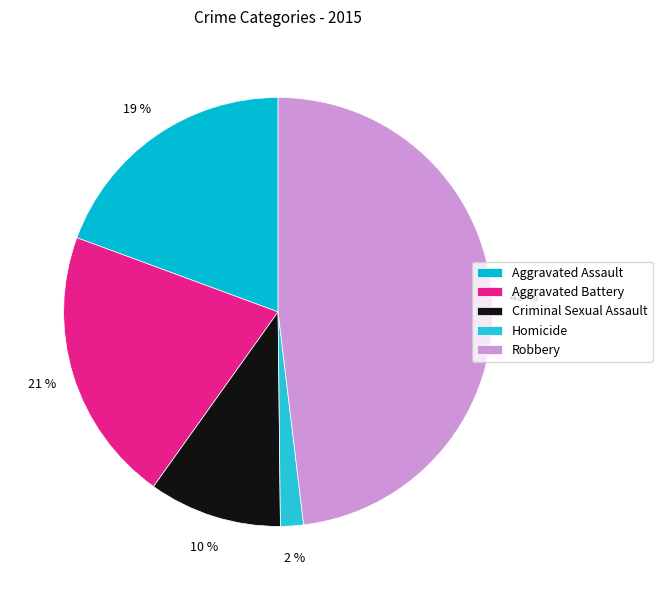

Does any single category account for the majority?

No